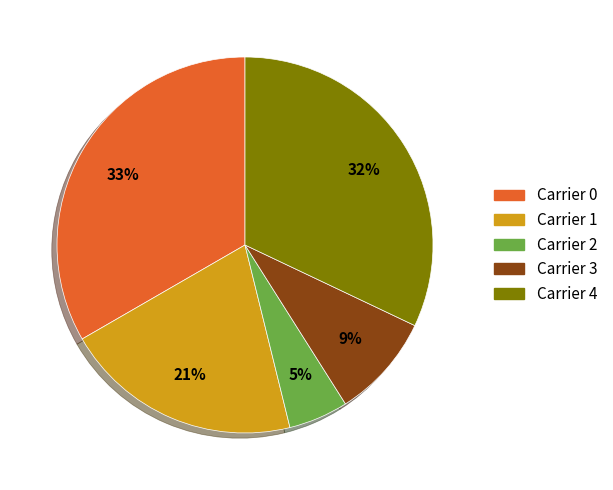

Does any single category account for the majority?

No